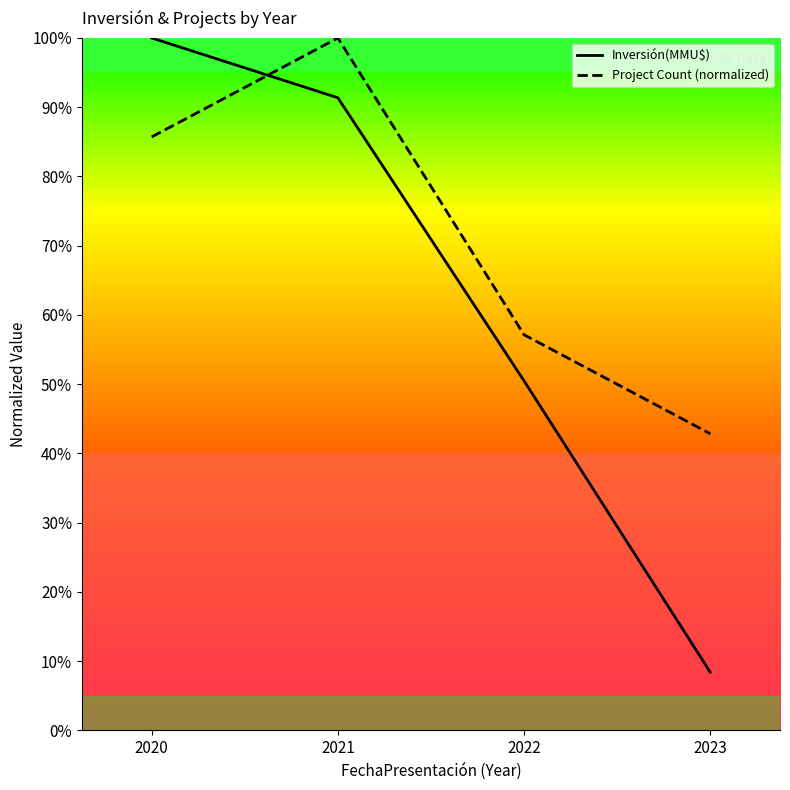

Which series has the largest total across all categories?

Project Count (normalized)